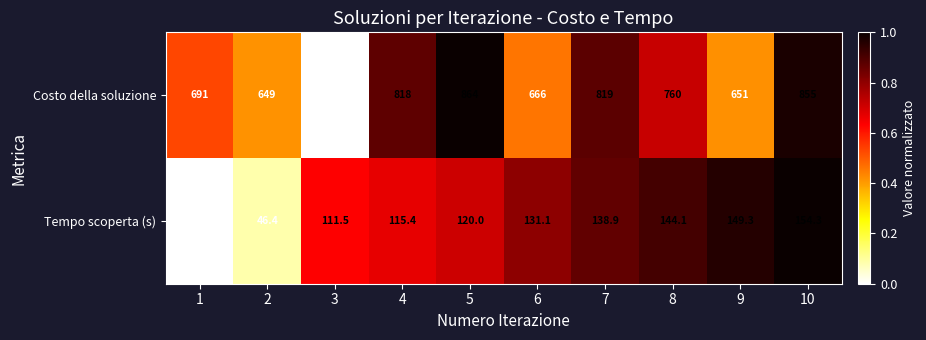

Which series has the widest spread of values?

Costo della soluzione